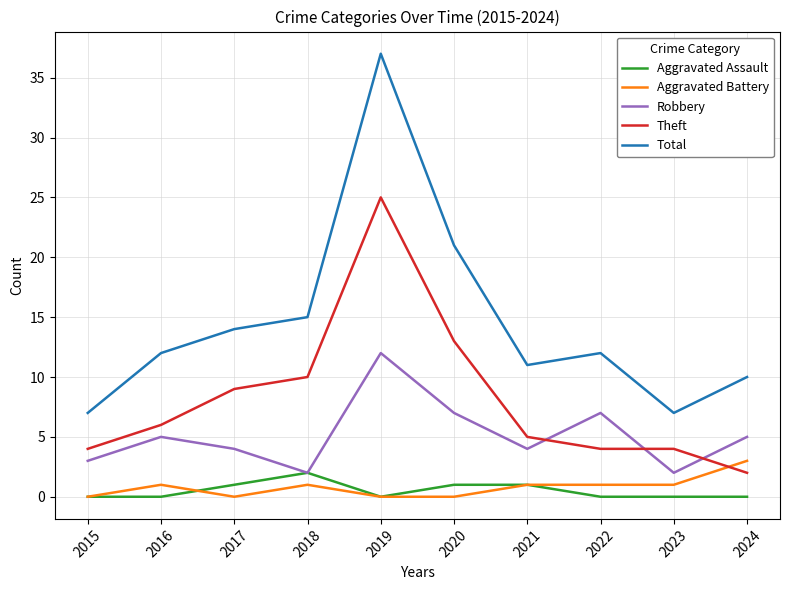

What is the difference between the maximum and second lowest values in the Robbery series?

10